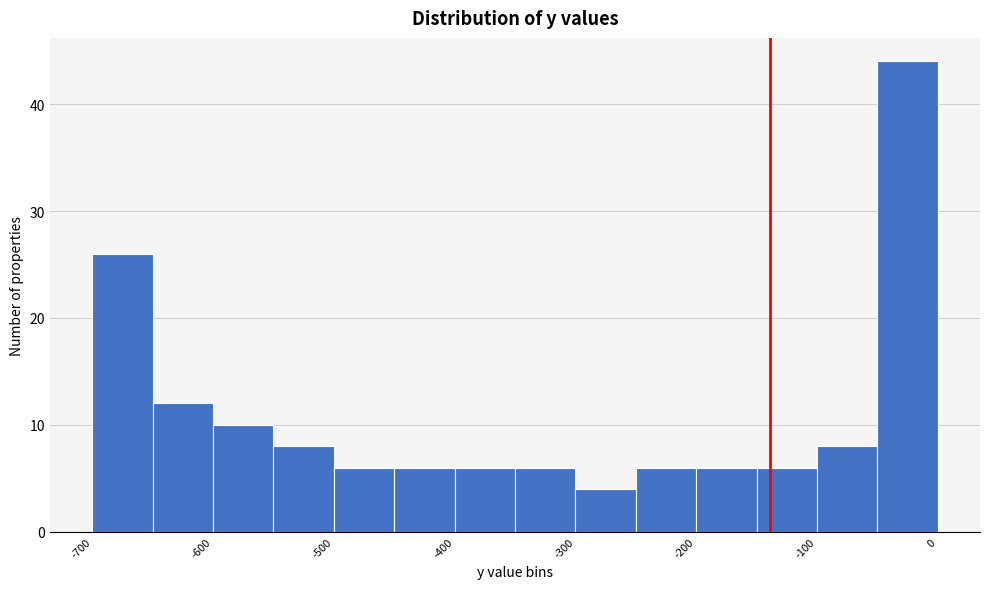

Which range on the x-axis has the tallest bar?

-50 to 0